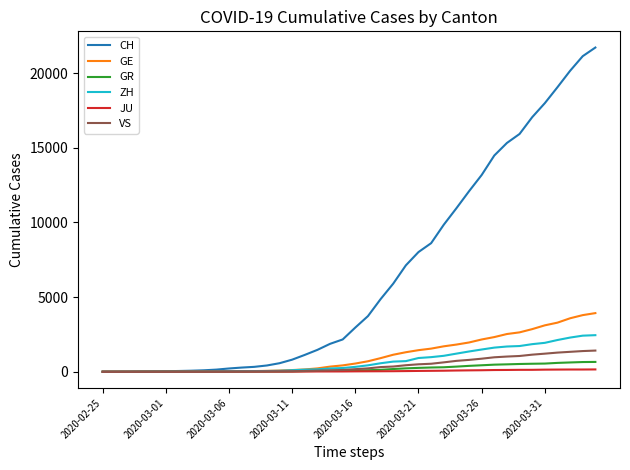

What is the maximum value for CH?

21722